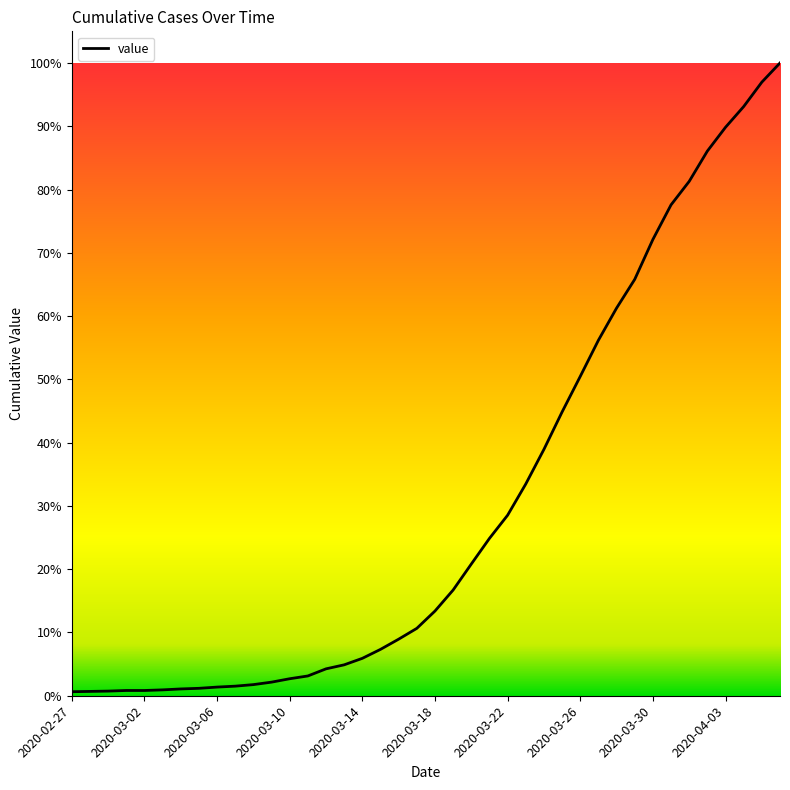

Does the chart have visible grid lines?

No